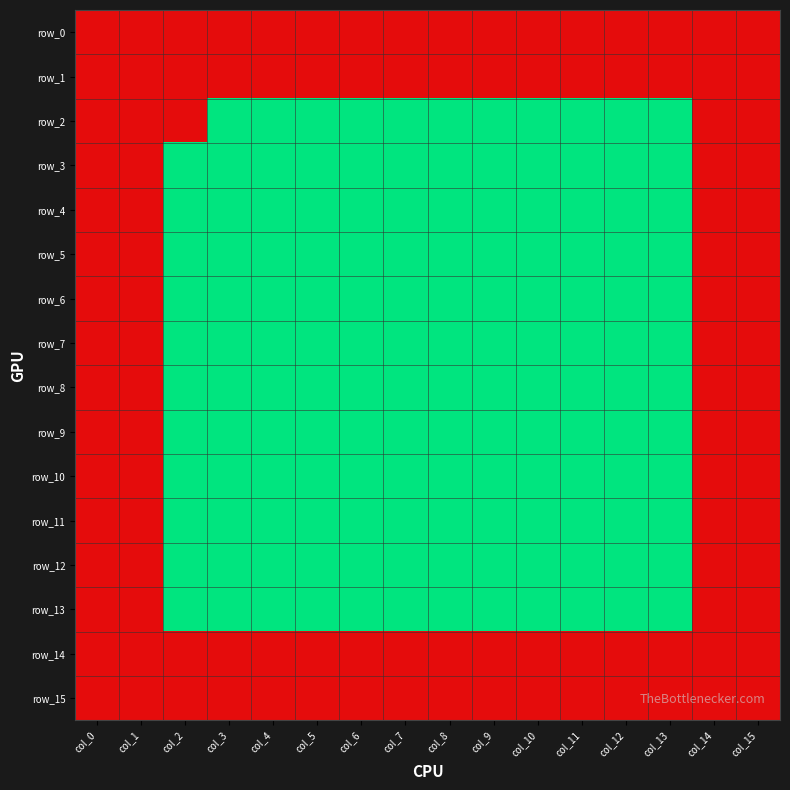

Reading left to right, what are all the values shown in this chart?

row_0: 1	1	1	1	1	1	1	1	1	1	1	1	1	1	1	1
row_1: 1	1	1	1	1	1	1	1	1	1	1	1	1	1	1	1
row_2: 1	1	1	0	0	0	0	0	0	0	0	0	0	0	1	1
row_3: 1	1	0	0	0	0	0	0	0	0	0	0	0	0	1	1
row_4: 1	1	0	0	0	0	0	0	0	0	0	0	0	0	1	1
row_5: 1	1	0	0	0	0	0	0	0	0	0	0	0	0	1	1
row_6: 1	1	0	0	0	0	0	0	0	0	0	0	0	0	1	1
row_7: 1	1	0	0	0	0	0	0	0	0	0	0	0	0	1	1
row_8: 1	1	0	0	0	0	0	0	0	0	0	0	0	0	1	1
row_9: 1	1	0	0	0	0	0	0	0	0	0	0	0	0	1	1
row_10: 1	1	0	0	0	0	0	0	0	0	0	0	0	0	1	1
row_11: 1	1	0	0	0	0	0	0	0	0	0	0	0	0	1	1
row_12: 1	1	0	0	0	0	0	0	0	0	0	0	0	0	1	1
row_13: 1	1	0	0	0	0	0	0	0	0	0	0	0	0	1	1
row_14: 1	1	1	1	1	1	1	1	1	1	1	1	1	1	1	1
row_15: 1	1	1	1	1	1	1	1	1	1	1	1	1	1	1	1